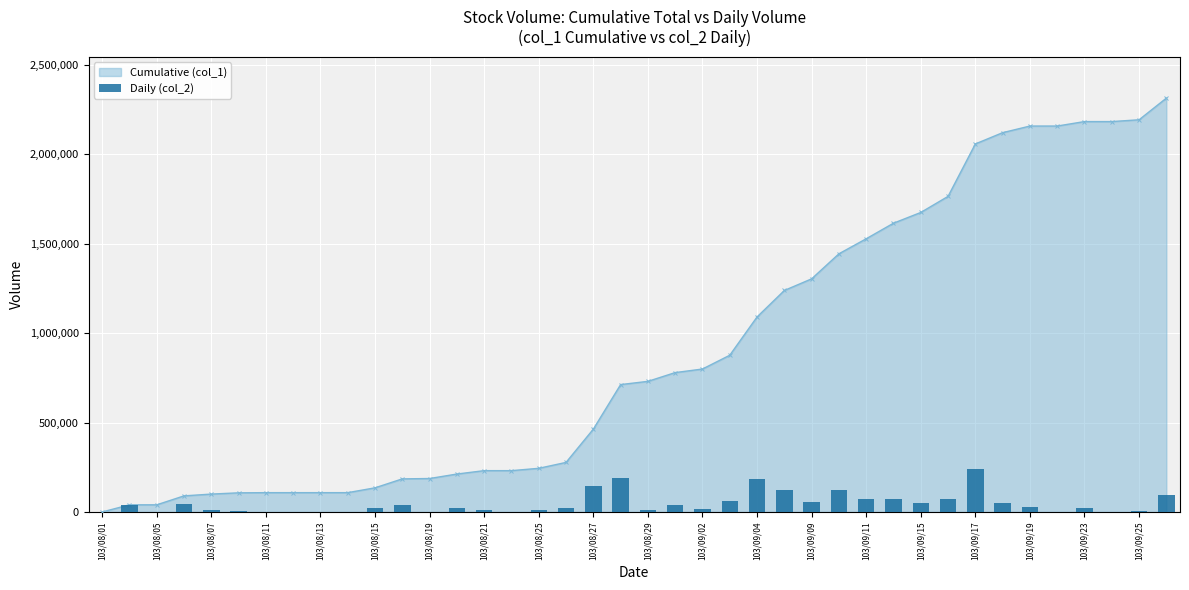

What is the average value?

47411